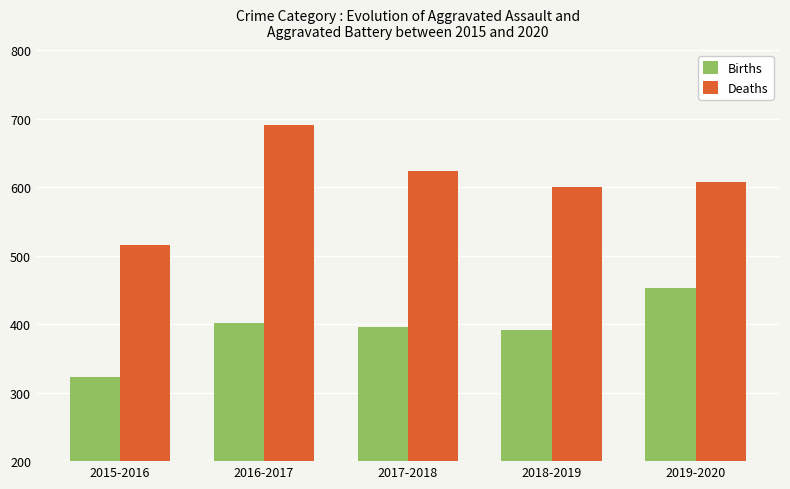

At which label does Deaths reach its peak?

2016-2017